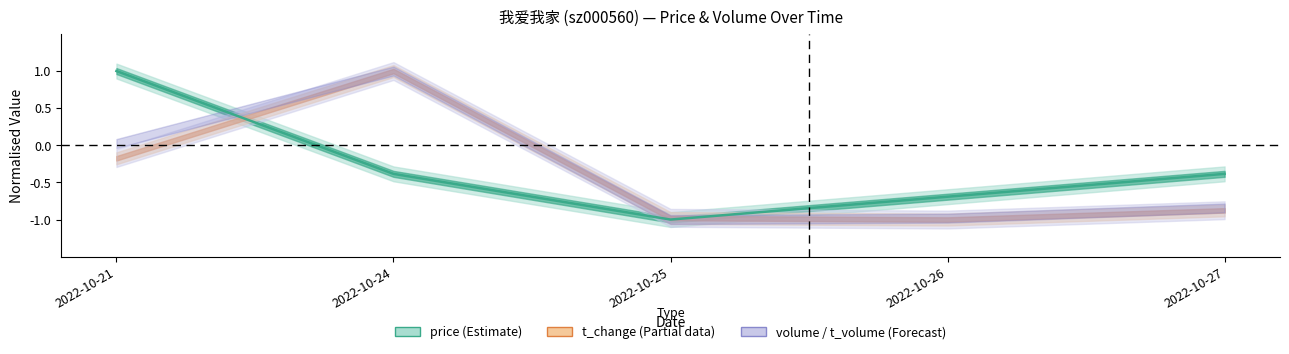

Is this an area chart (filled region under the line)?

No